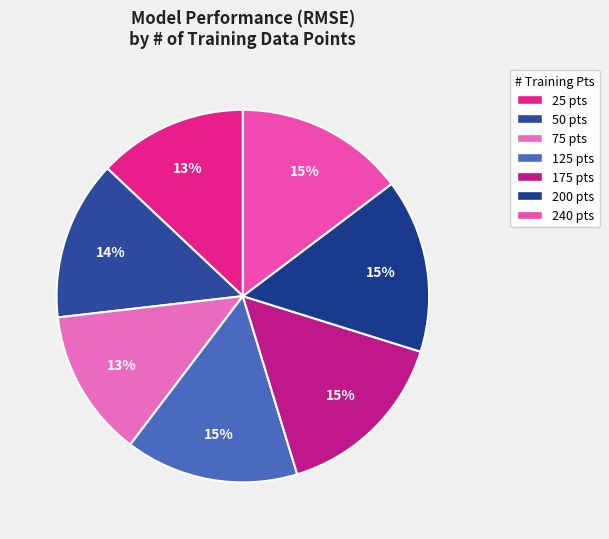

Is the sum of 200 and 175 greater than half?

No